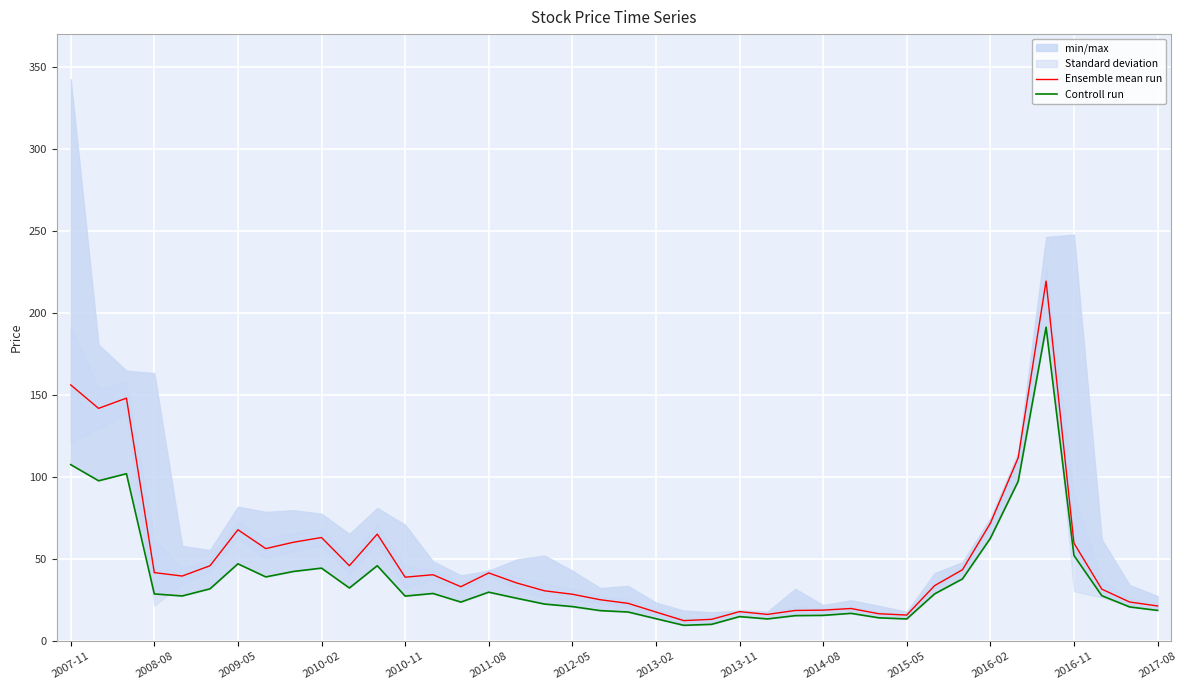

The value of Ensemble mean run at 2017-08 is 21.5. True or false?

True